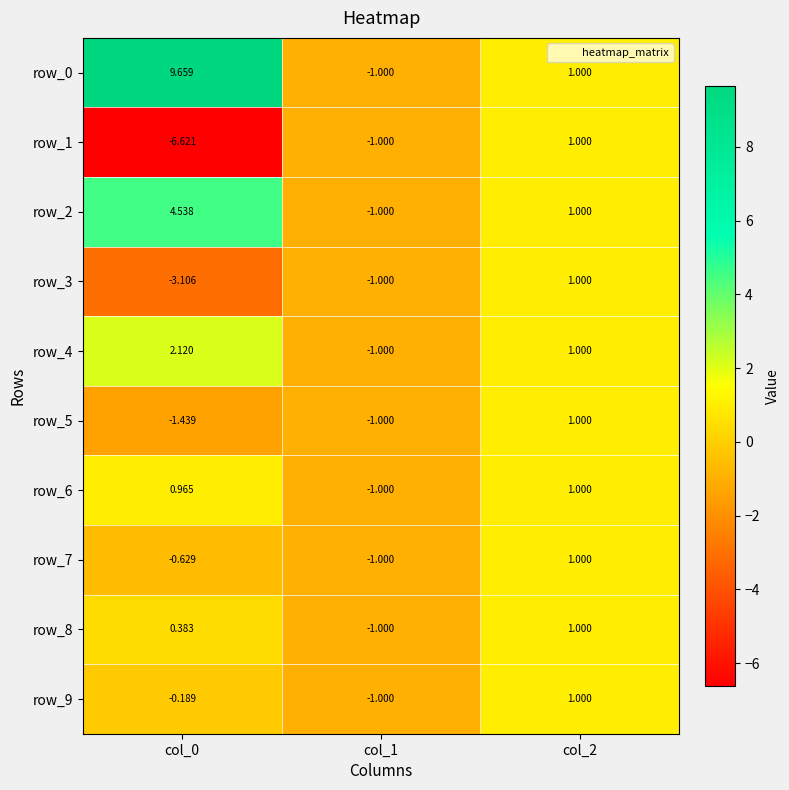

Where is row_7 nearest to the value 0?

col_0